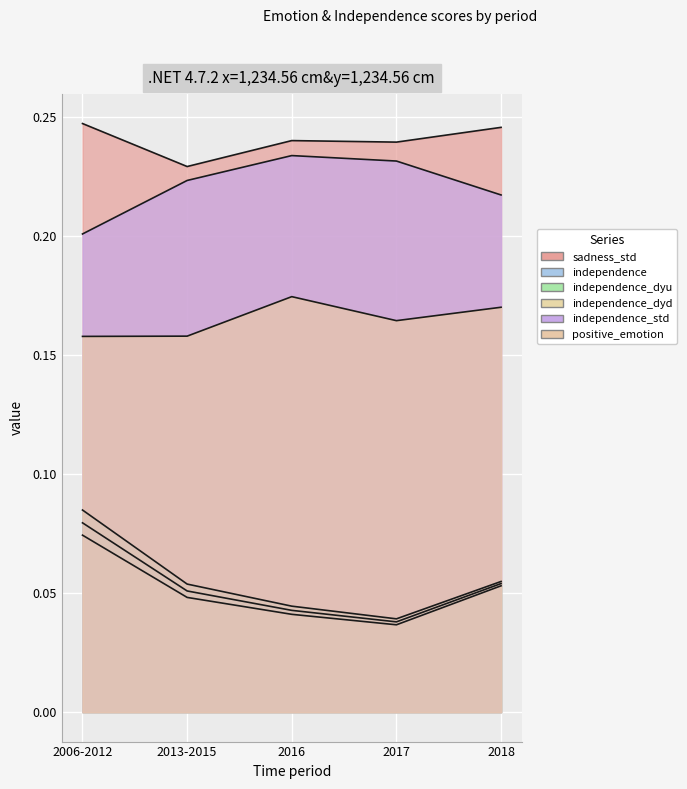

In independence_std, how many points are higher than both neighbors (excluding endpoints)?

1